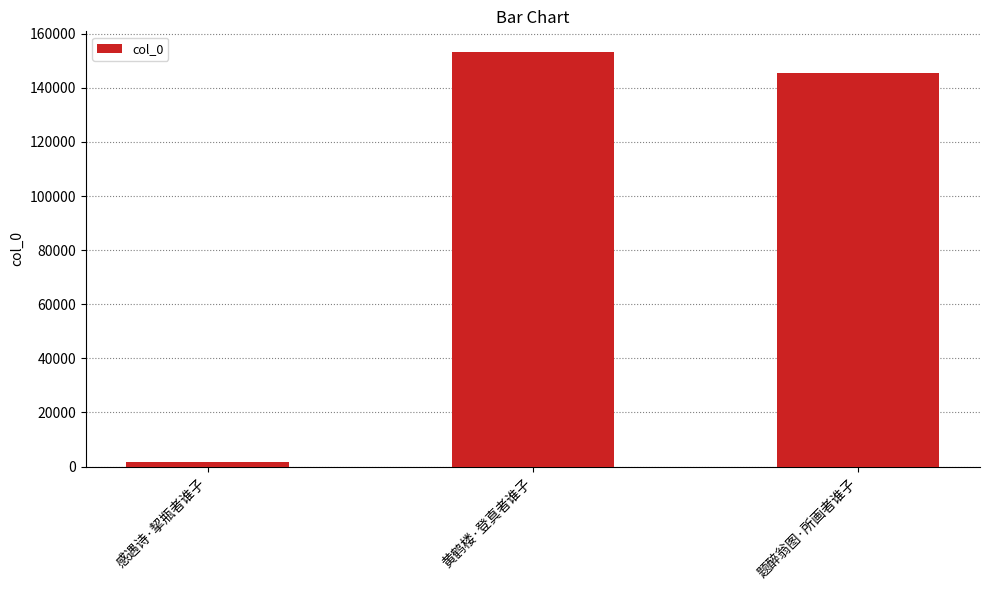

What is the sum of the values at 黄鹤楼·登真者谁子 and 感遇诗·挈瓶者谁子?

155054